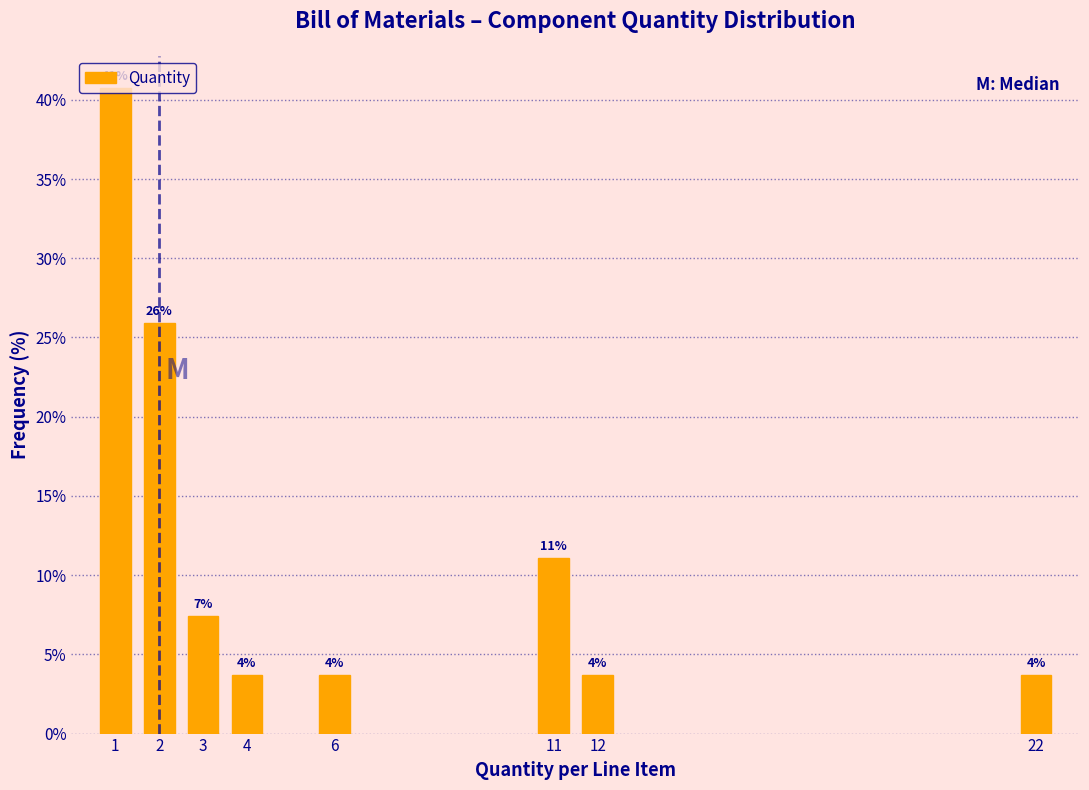

How many bars are there in total?

8